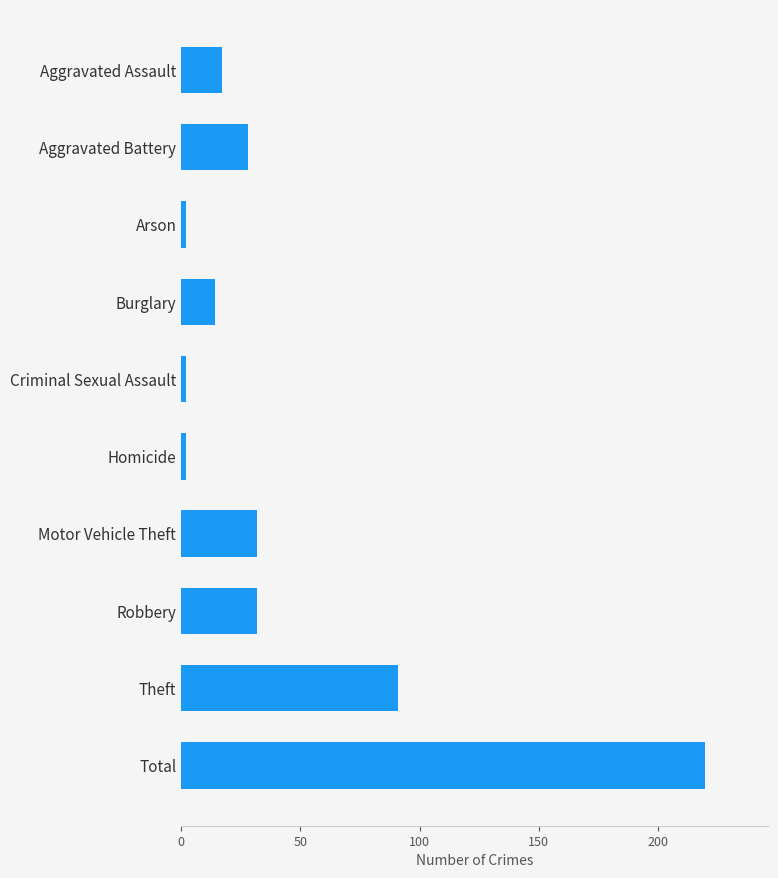

What is the maximum value shown in the chart?

220